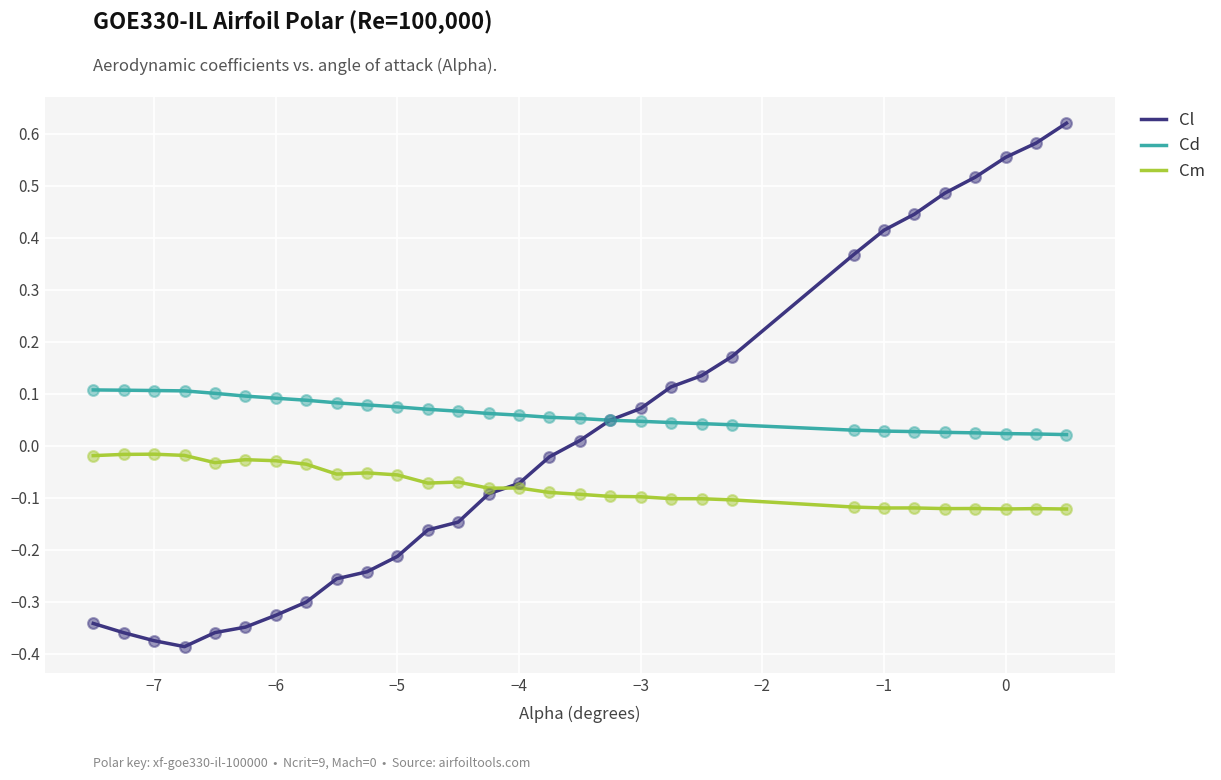

Which series has the widest spread of values?

Cl